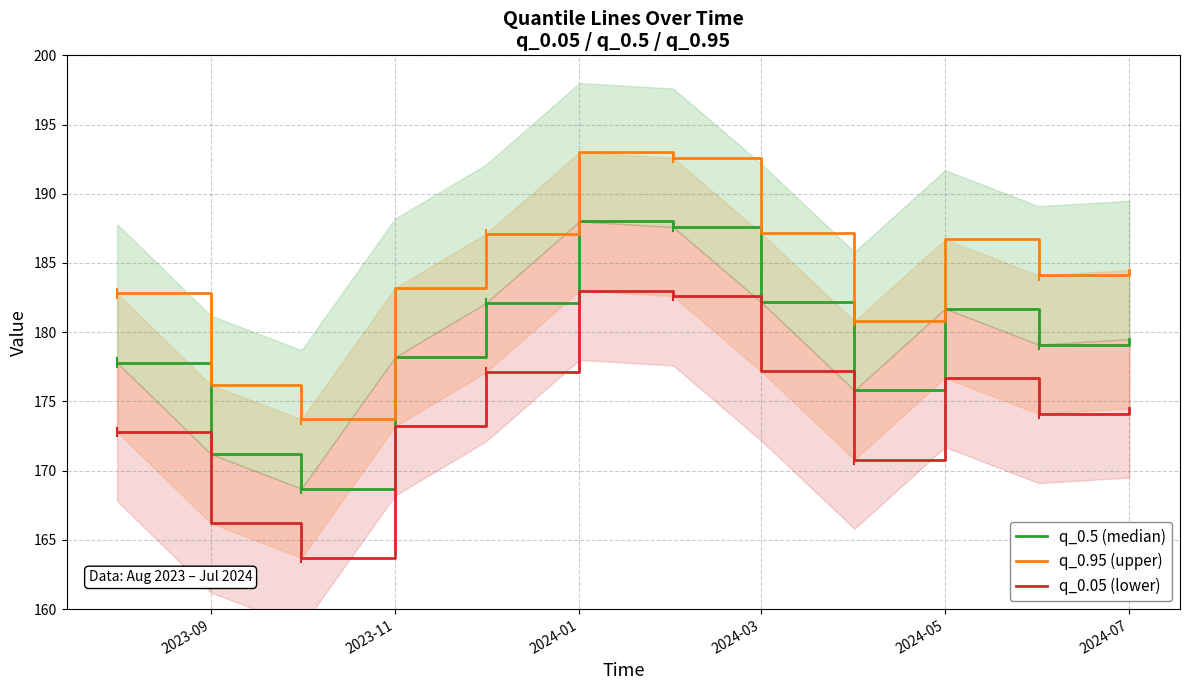

List the series in order of their peak value, lowest first.

q_0.05 (lower), q_0.5 (median), q_0.95 (upper)